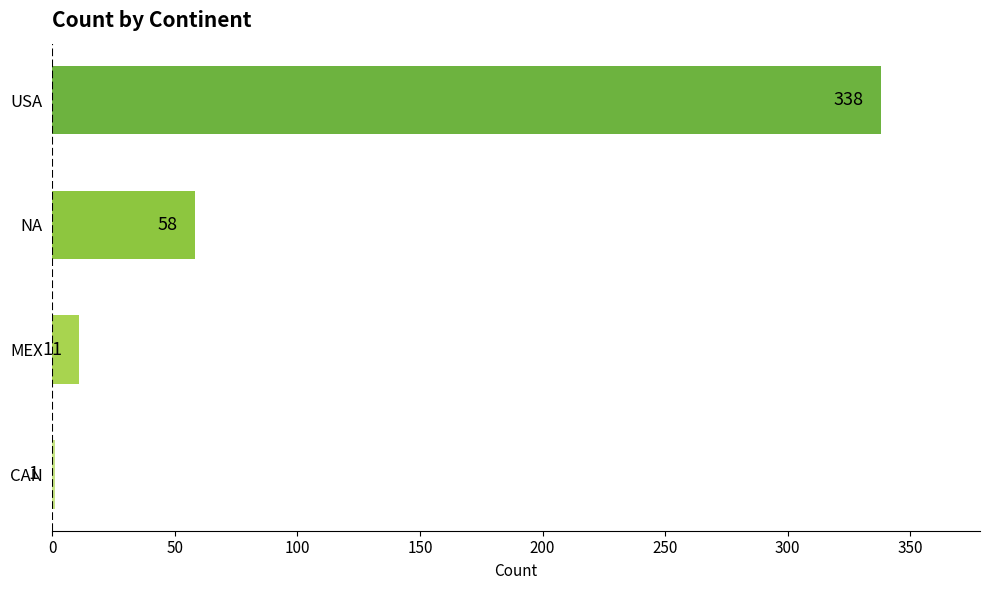

What is the sum of all values?

408